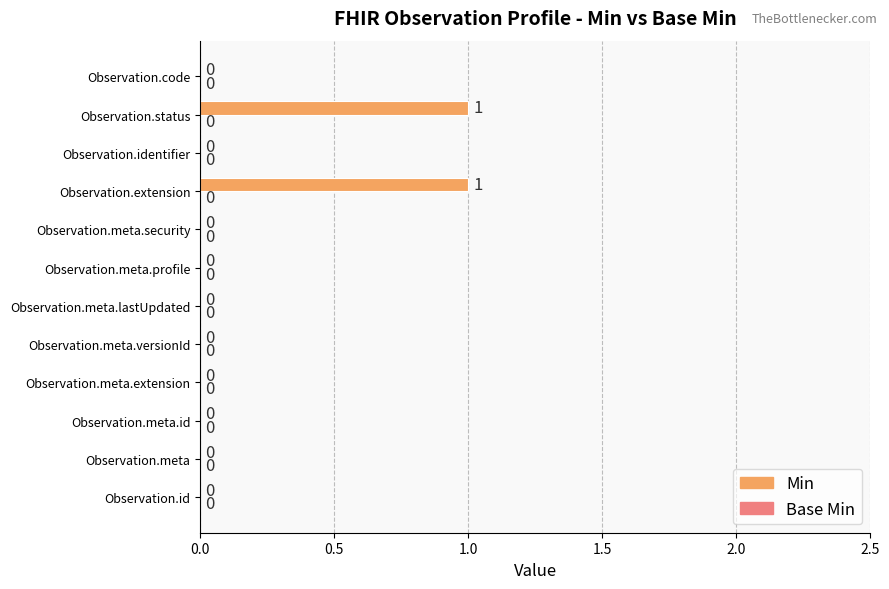

Is it true that the value at Observation.meta.lastUpdated is 0?

True